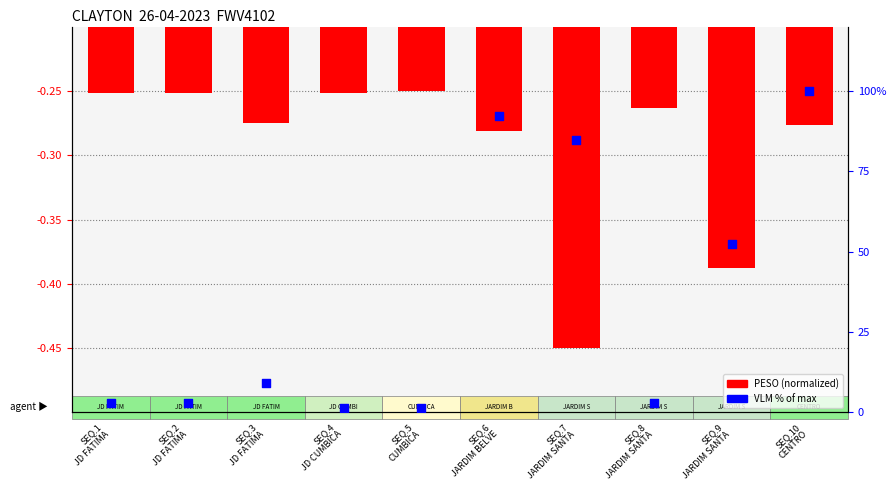

What are all the series names shown in the legend?

PESO (normalized), VLM % of max